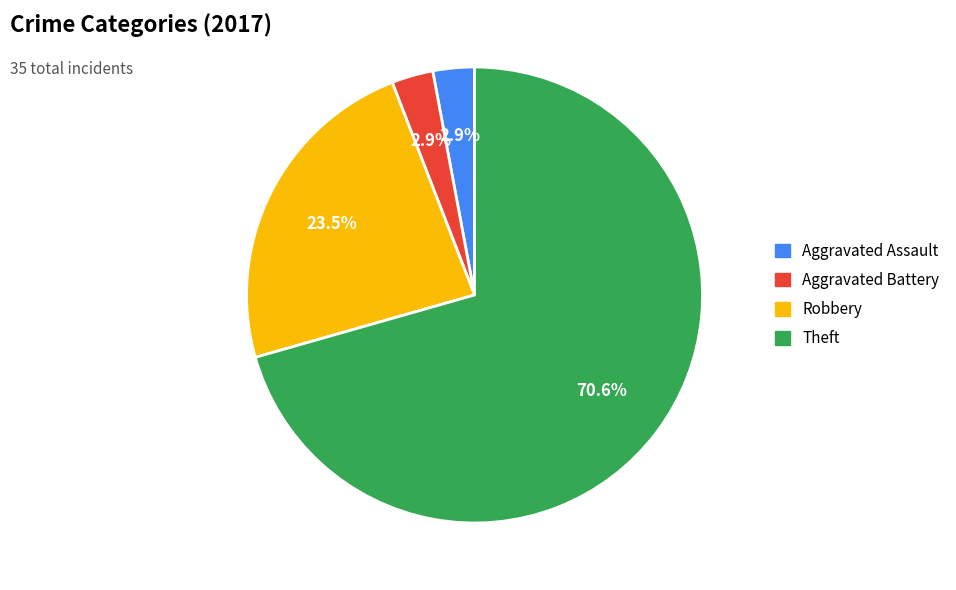

Count the number of slices in the pie.

4